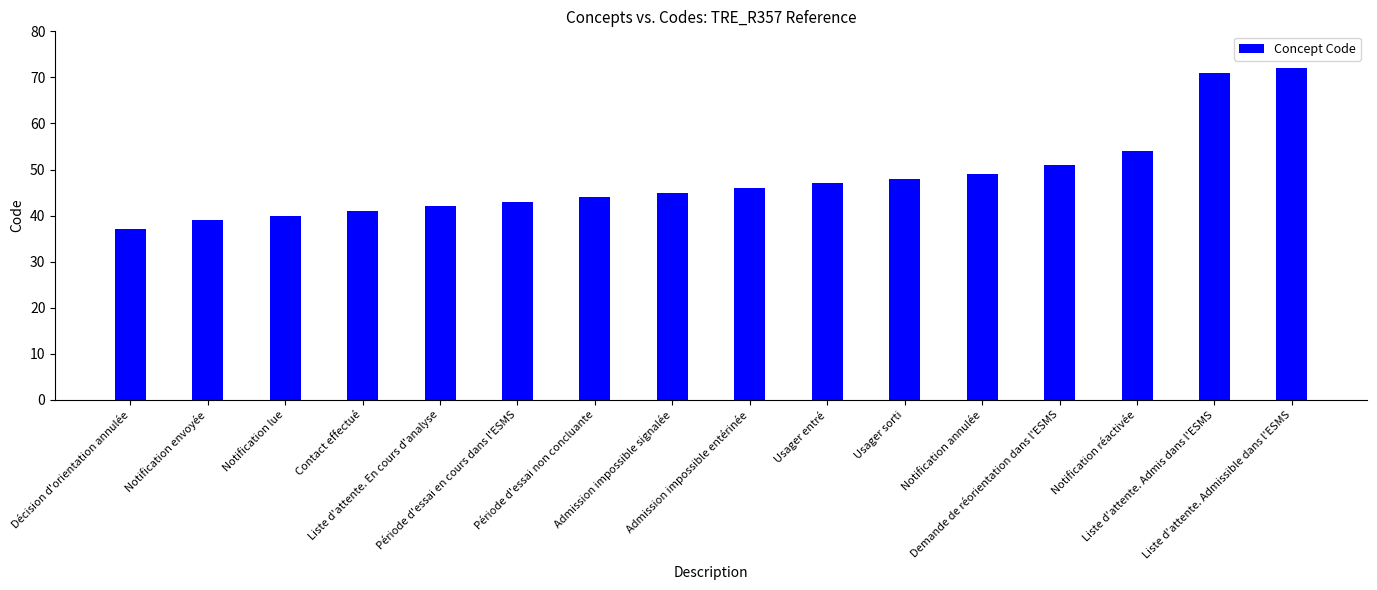

What position from the right is Liste d'attente. Admis dans l'ESMS?

2